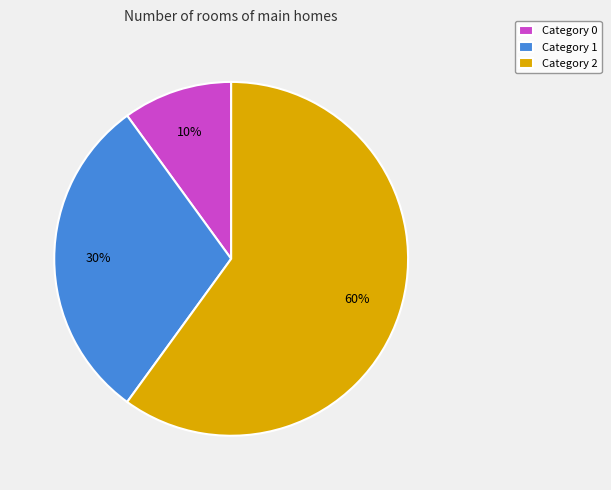

True or false: Category 1 accounts for 30% of the total.

True